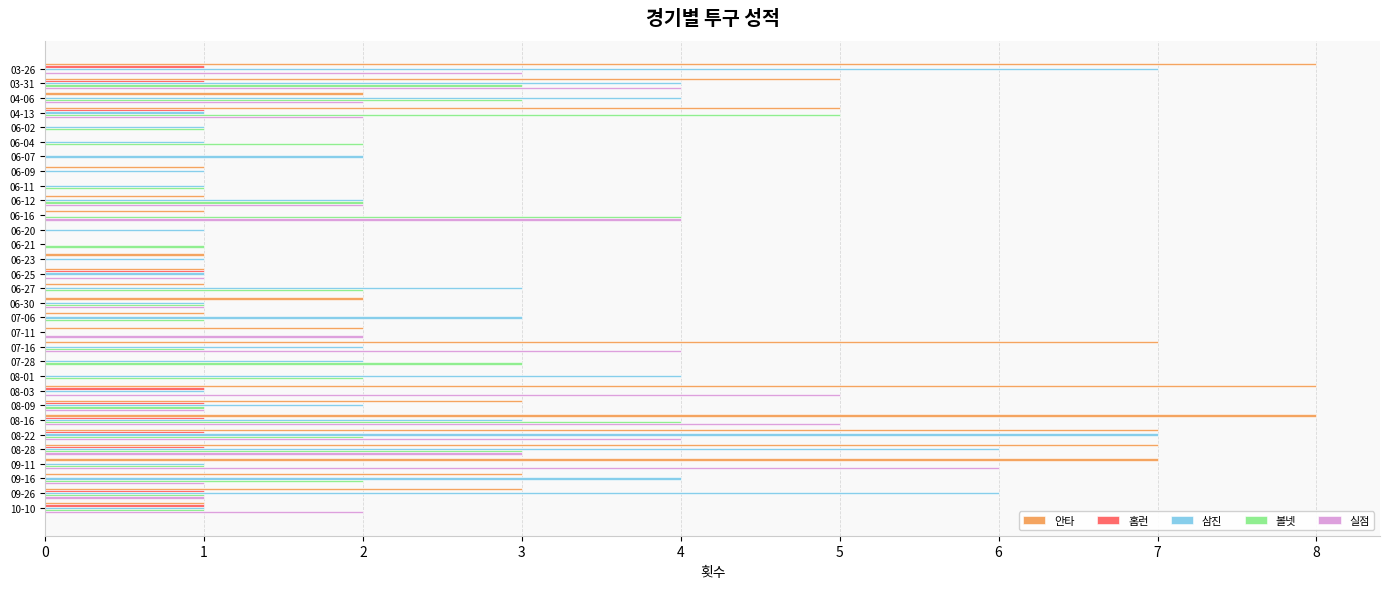

What is the sum of all 실점 values?

53